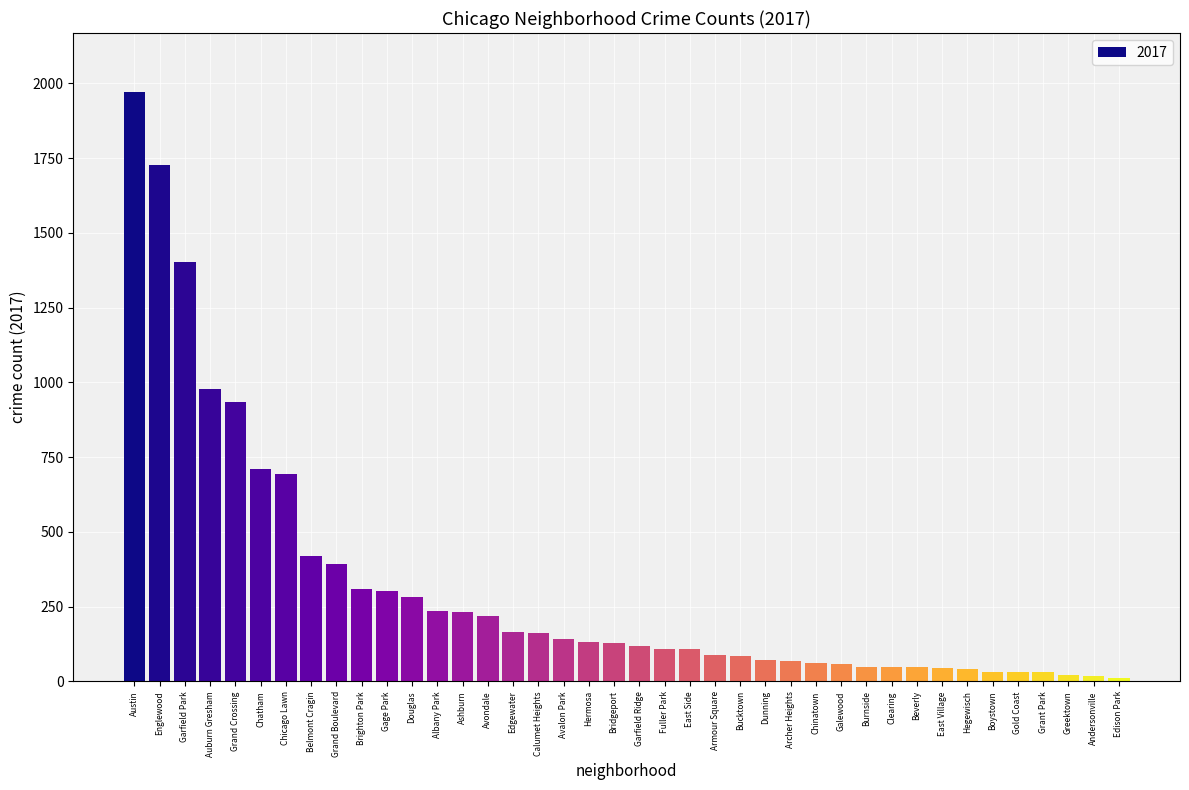

What is the label of the 18th bar from the right?

East Side